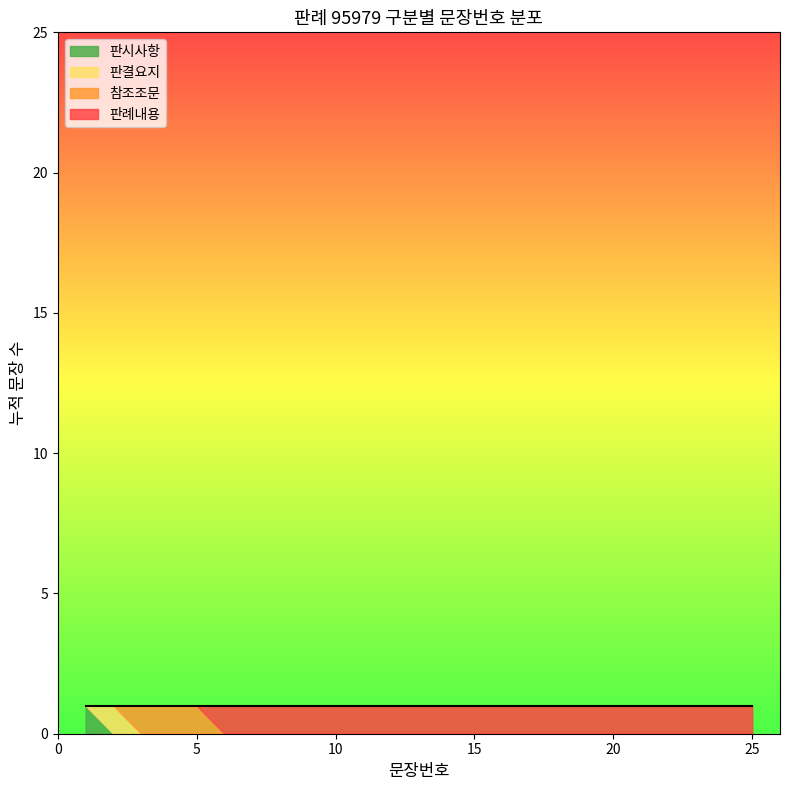

Which has a higher value, 23 or 19?

23